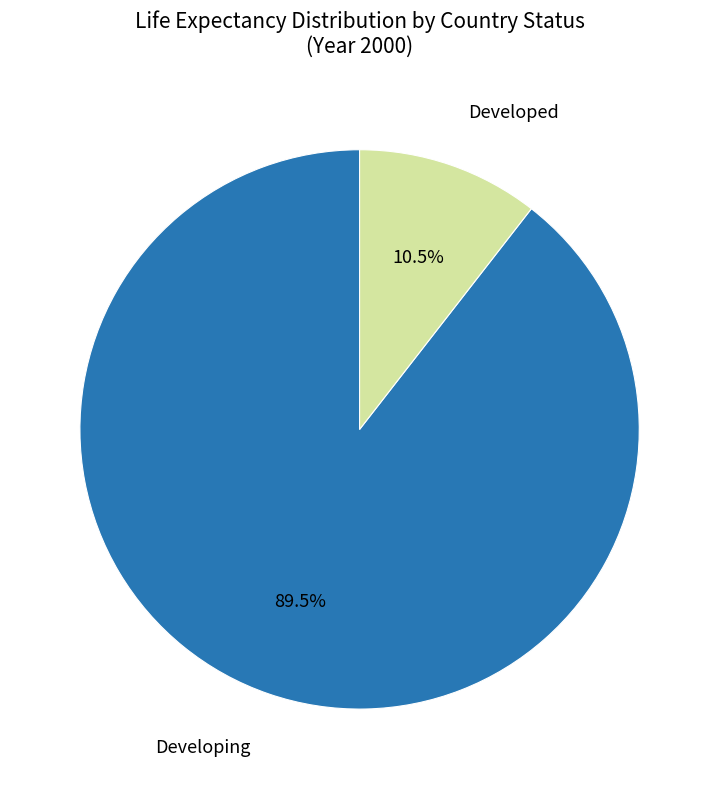

Is there a majority slice in this chart?

Yes